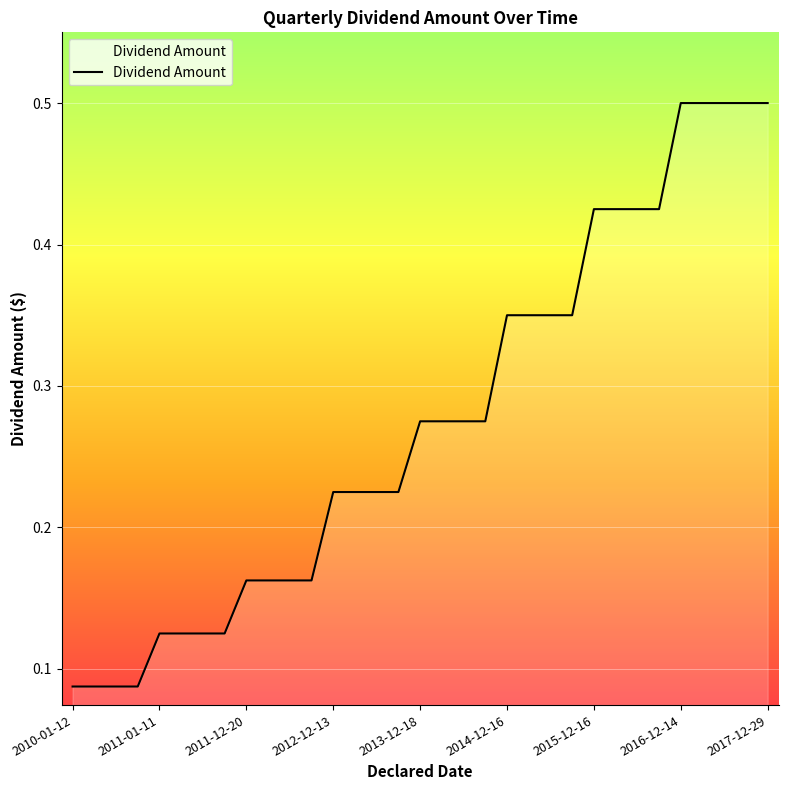

What is the greatest value displayed?

0.5